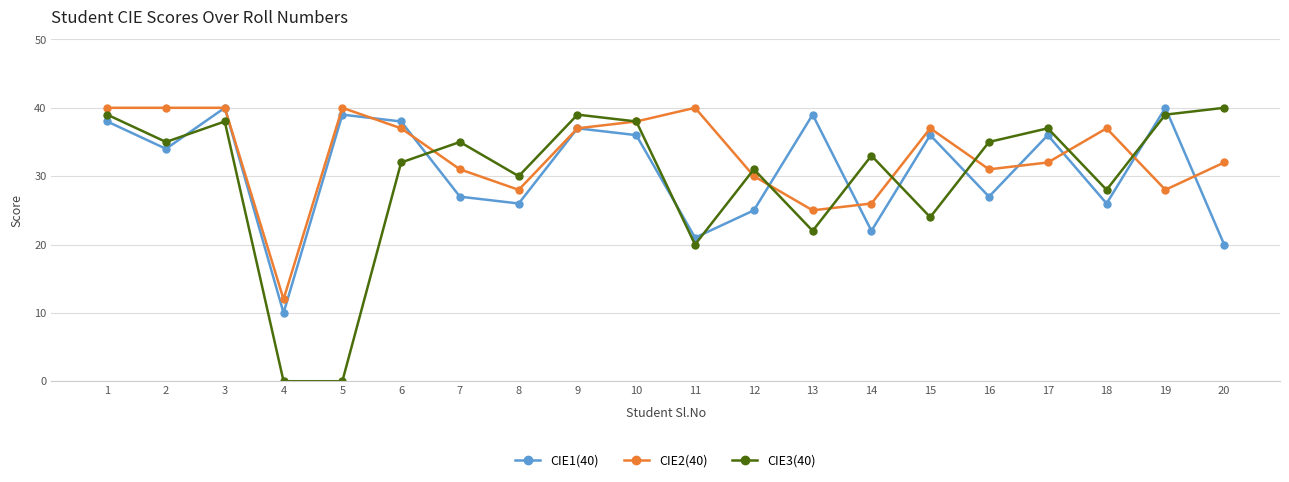

What is the difference between the maximum and minimum values in the CIE1(40) series?

30